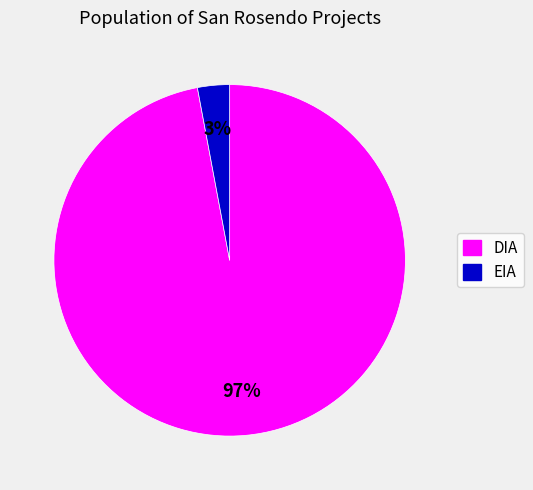

Combined, do DIA and EIA account for over 50%?

Yes